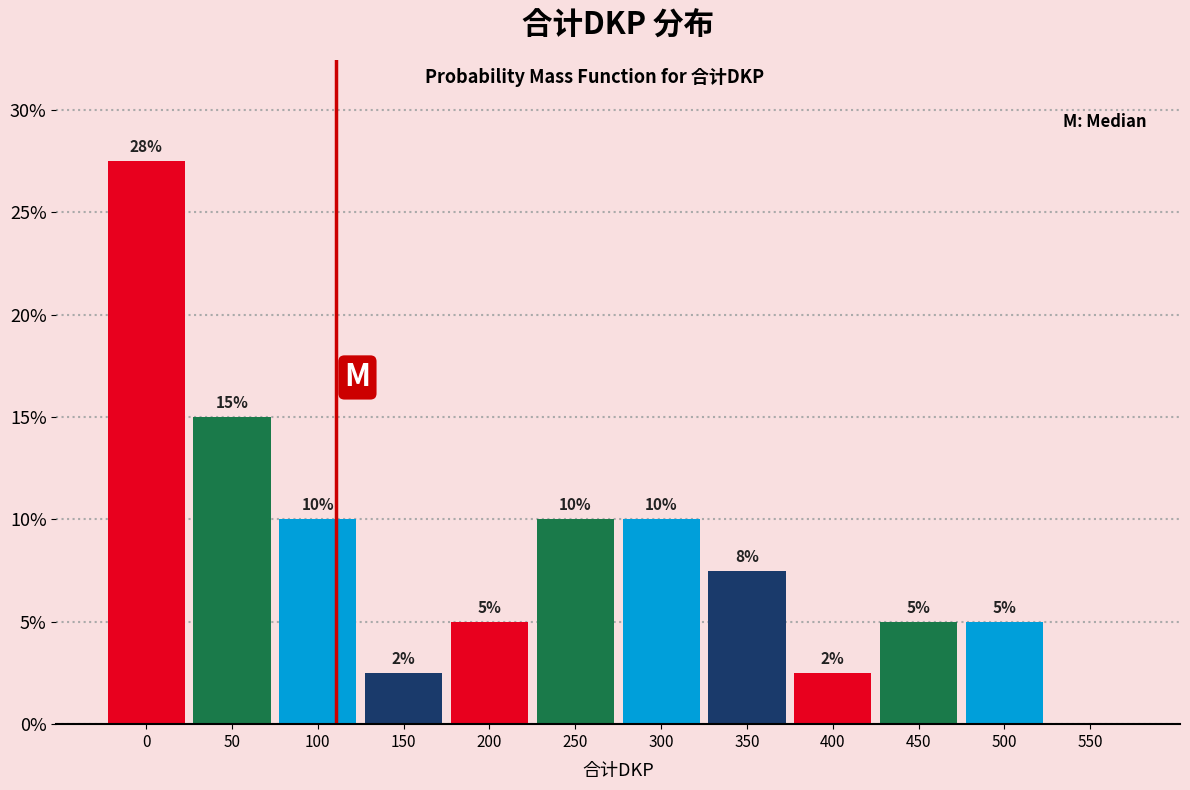

At which label is the value closest to 13?

50